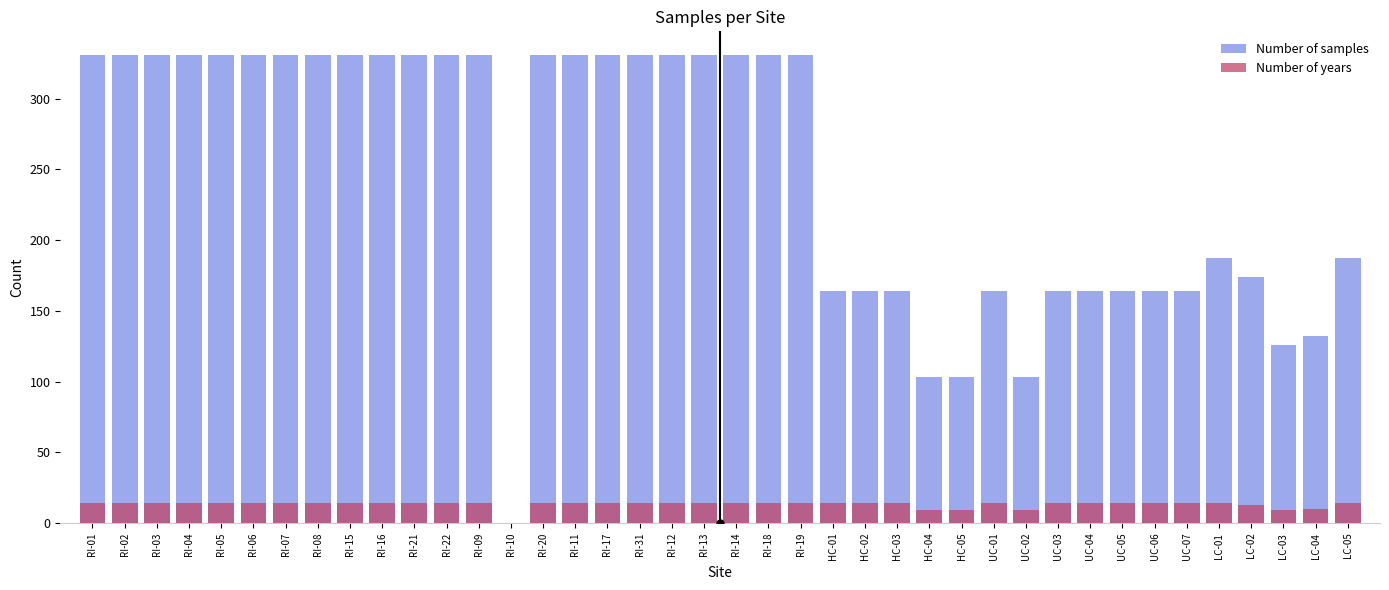

What is the difference between the highest and lowest values at RI-31?

317